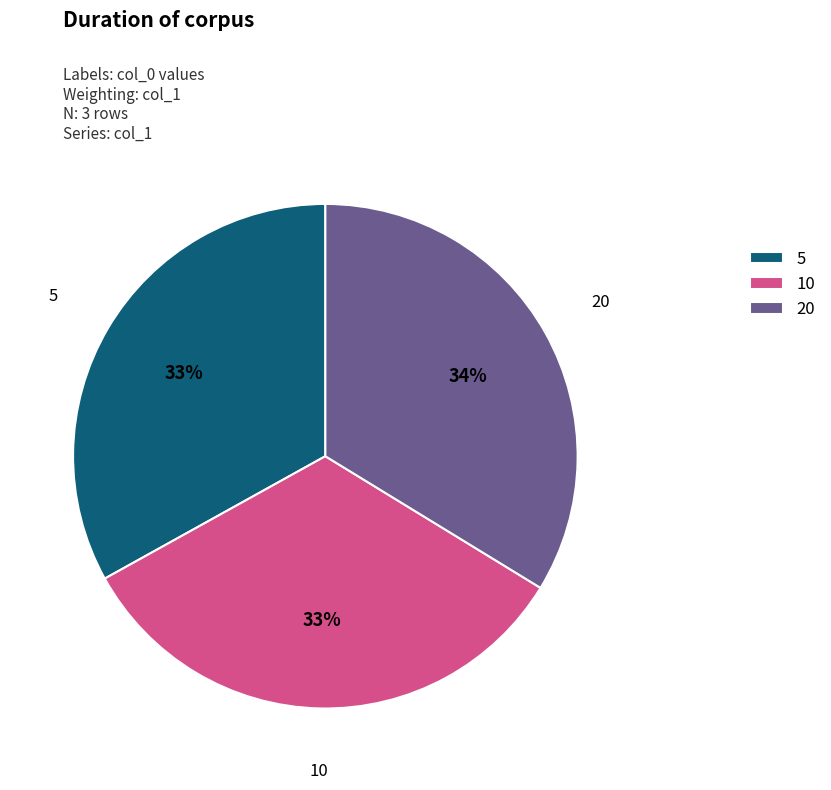

How many segments does this pie chart have?

3